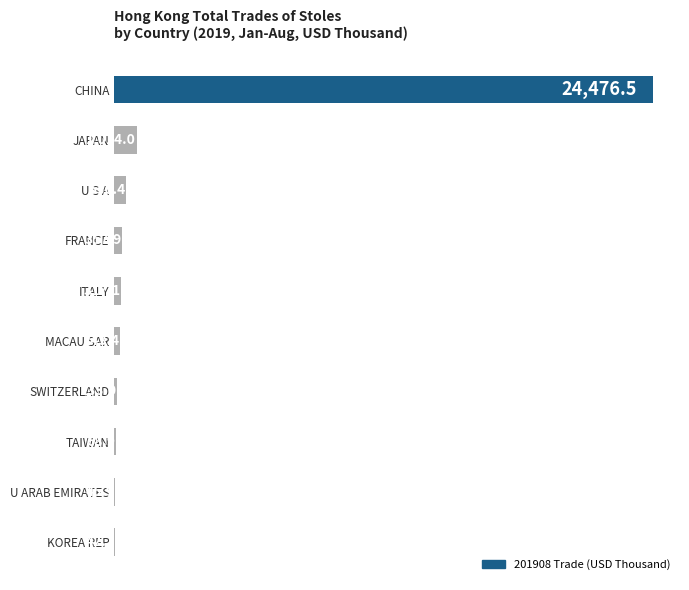

Read the value at SWITZERLAND.

133.0